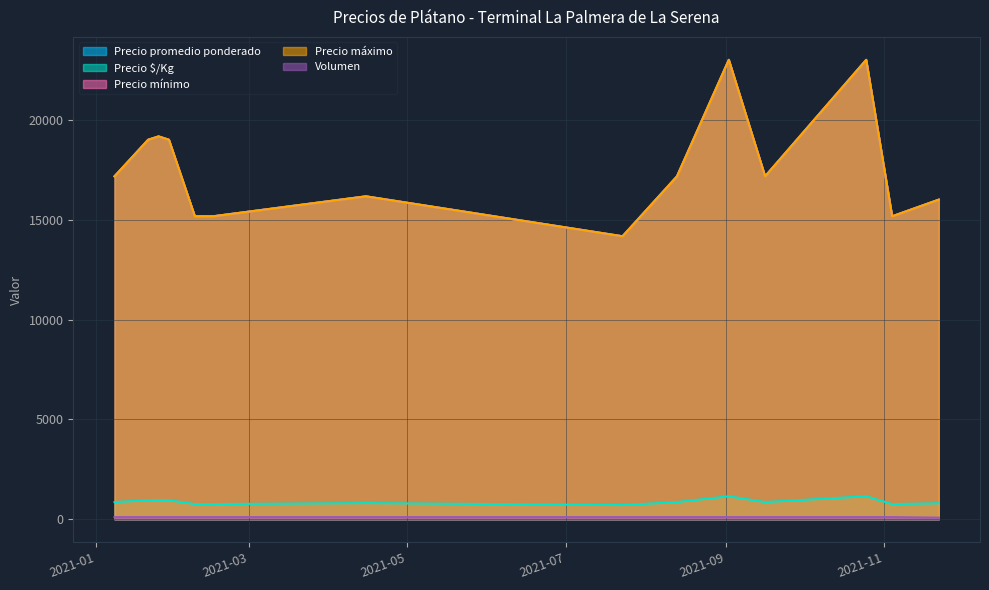

At which category is the sum across all series the highest?

2021-09-02